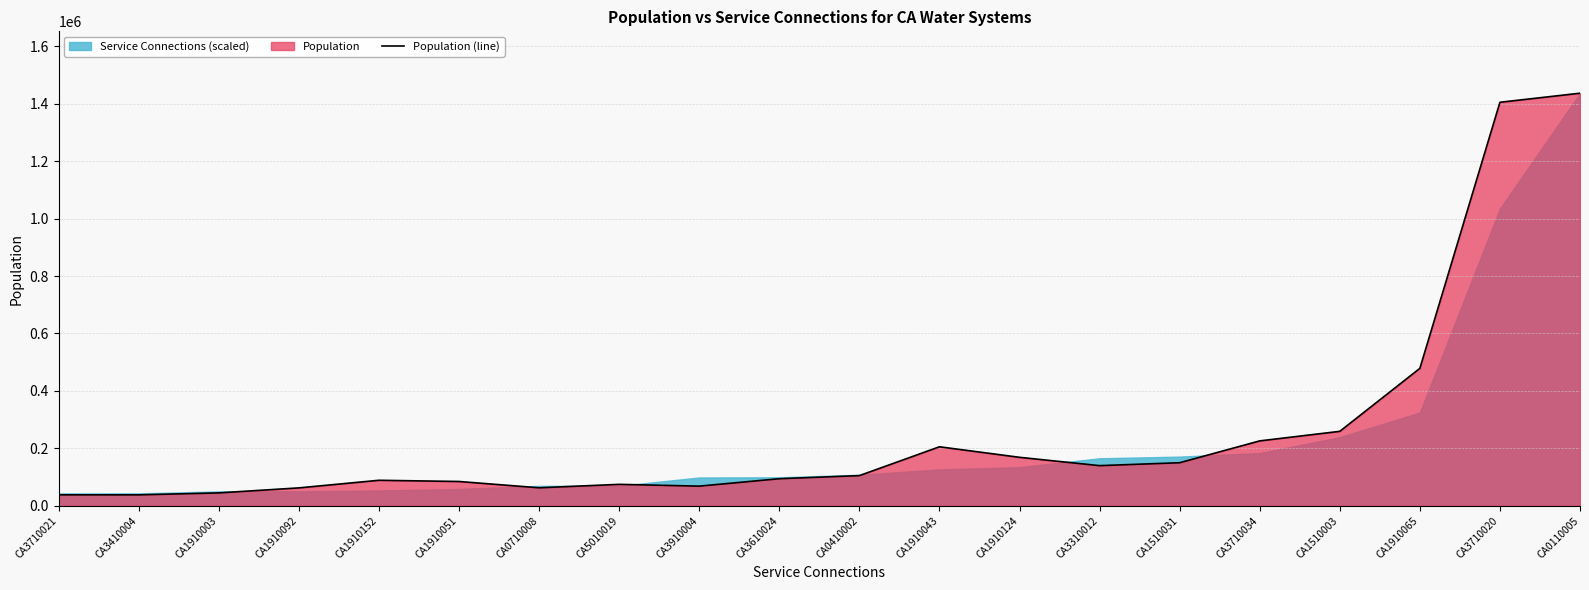

How many interior local peaks (higher than both neighbors) does the data have?

3